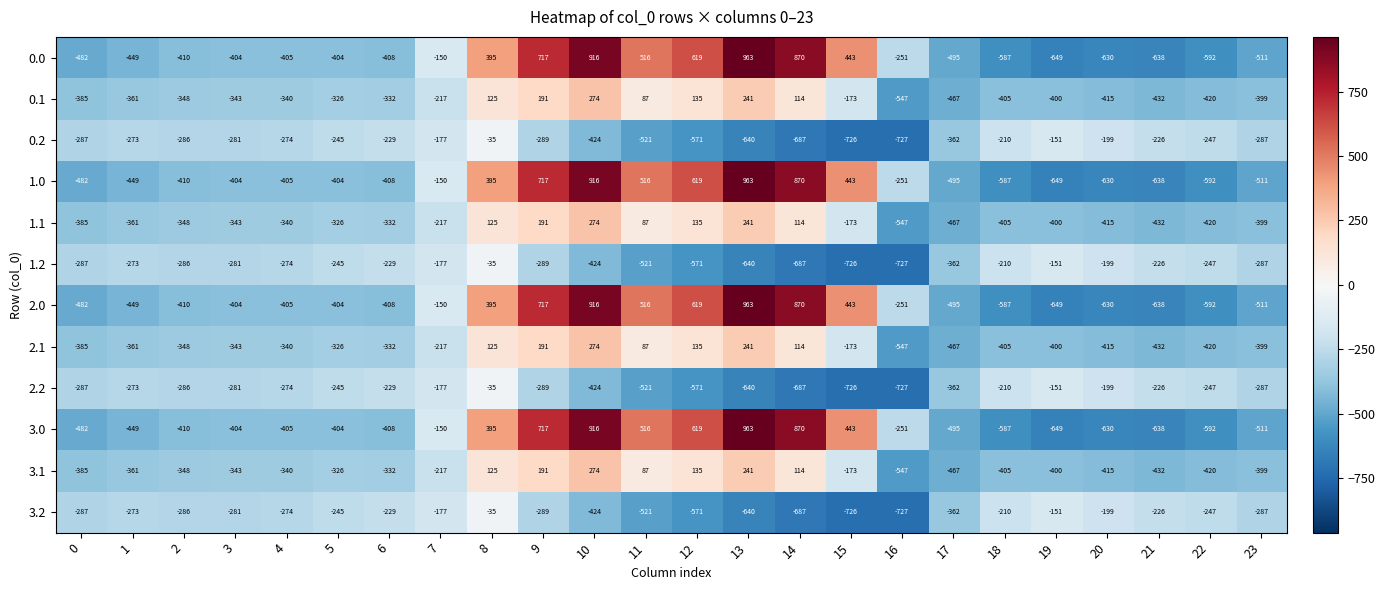

What is the difference between the second highest and second lowest values in the 2.0 series?

1554